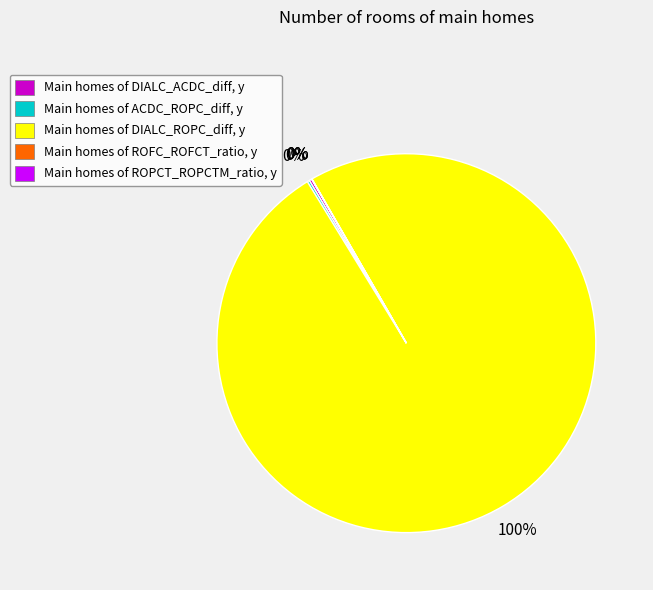

To the nearest percent, what is the average slice percentage?

20%